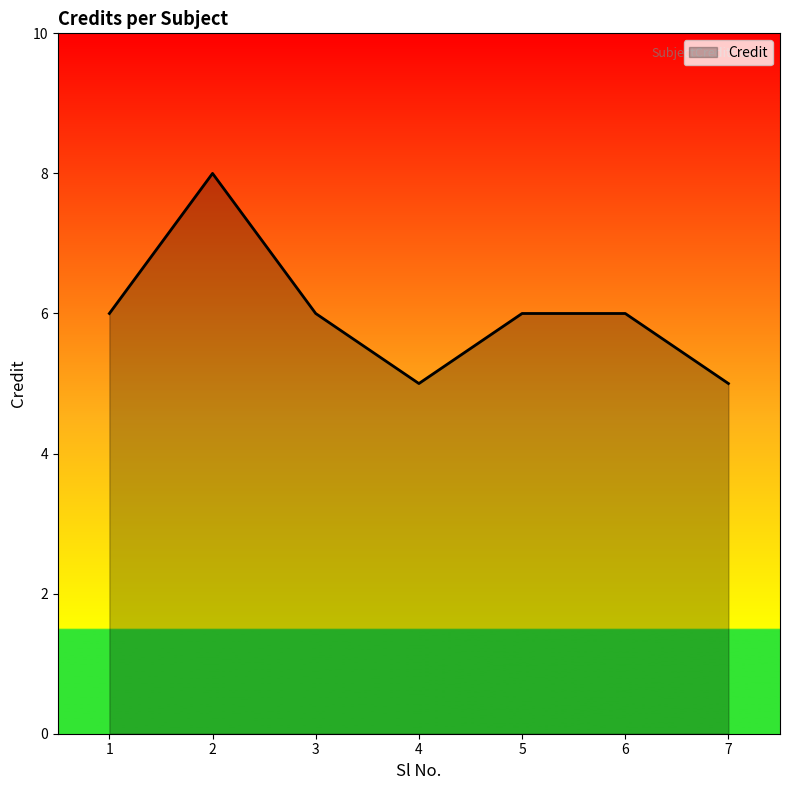

The chart shows a value of 6 at 1. True or false?

True